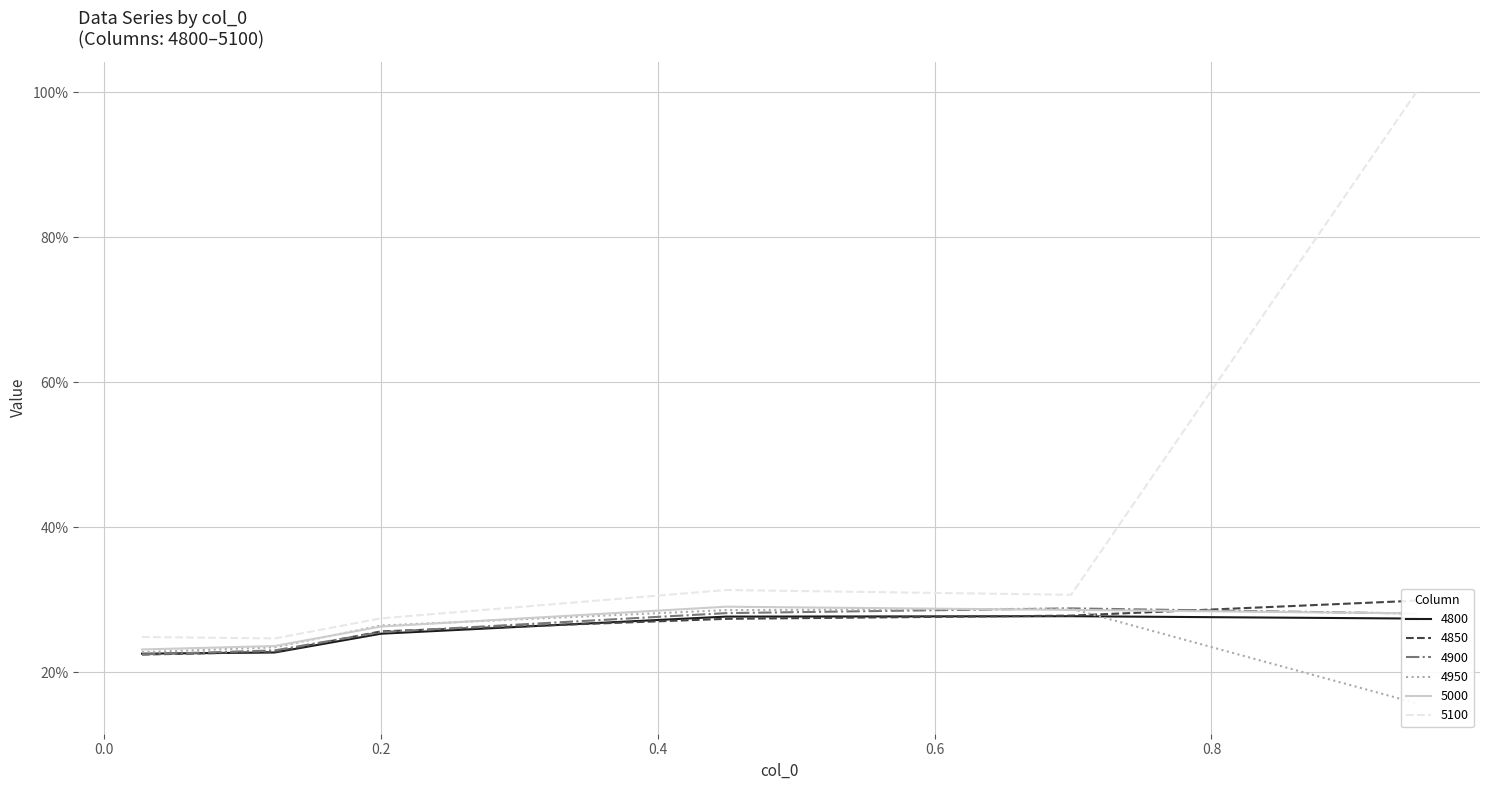

Is it true that 4900 equals 0.4 at 0.6?

False